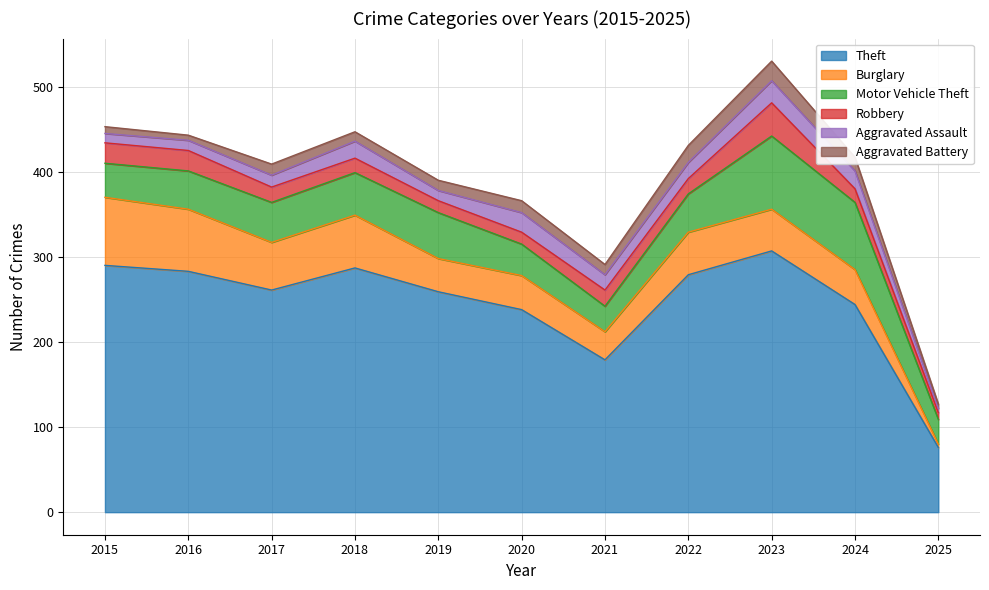

In Motor Vehicle Theft, how many points are higher than both neighbors (excluding endpoints)?

2